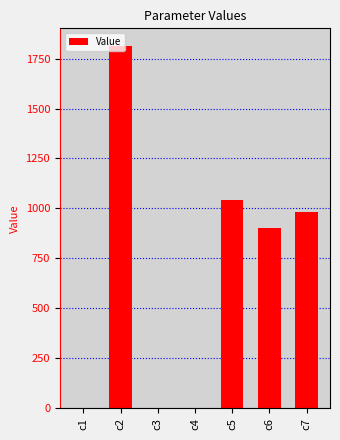

What is the sum of all values?

4737.5